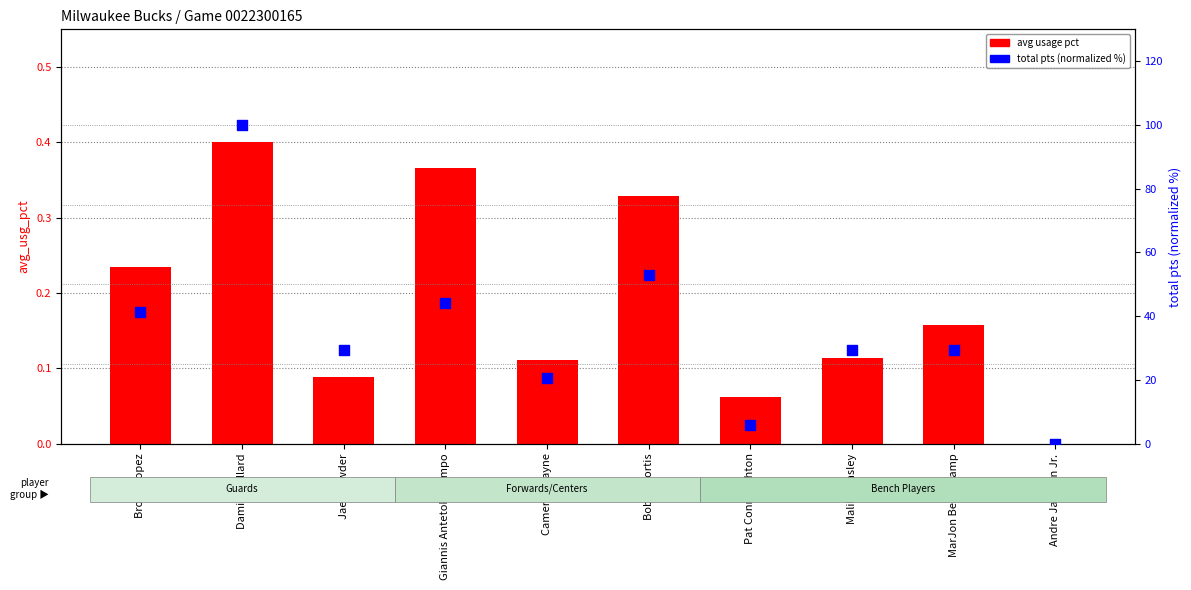

Which series has the largest Y range (max minus min)?

total pts (normalized %)